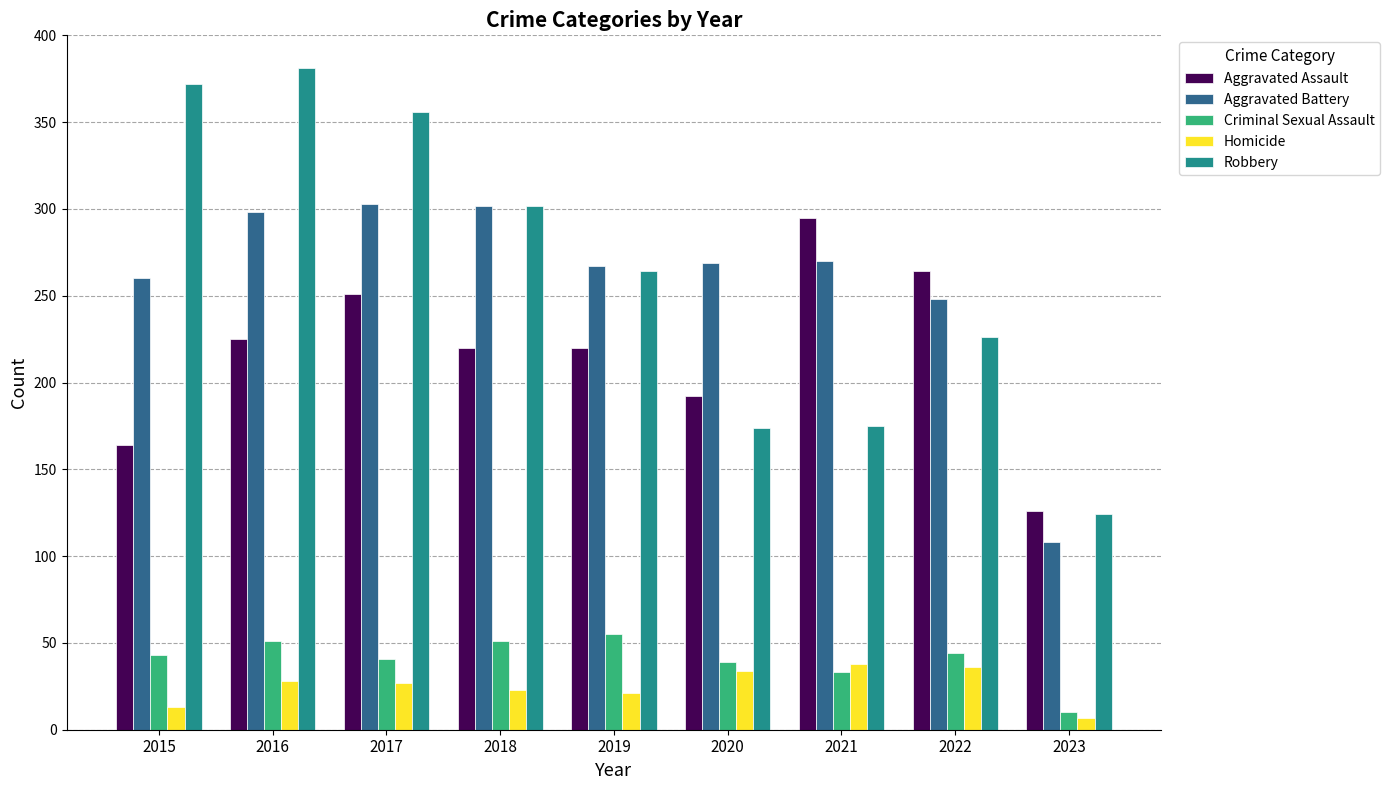

True or false: Criminal Sexual Assault has a value of 39 at 2020.

True